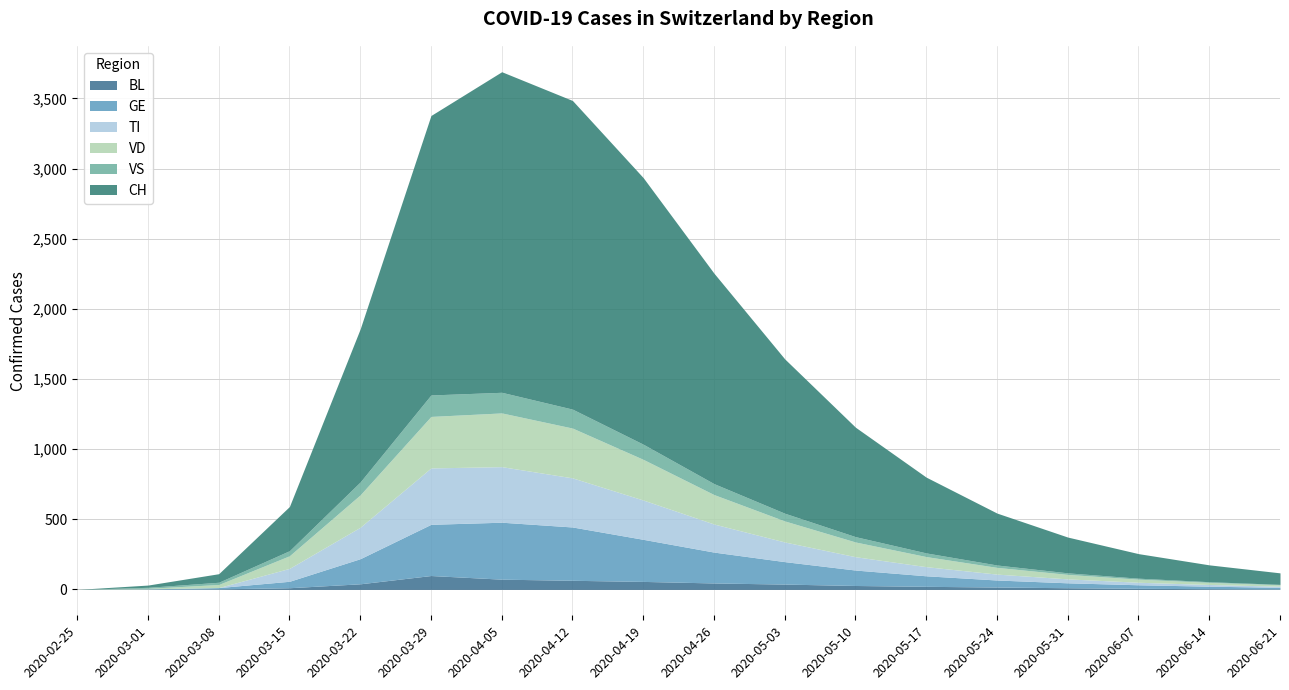

Between 2020-04-05 and 2020-02-25, which is larger?

2020-04-05